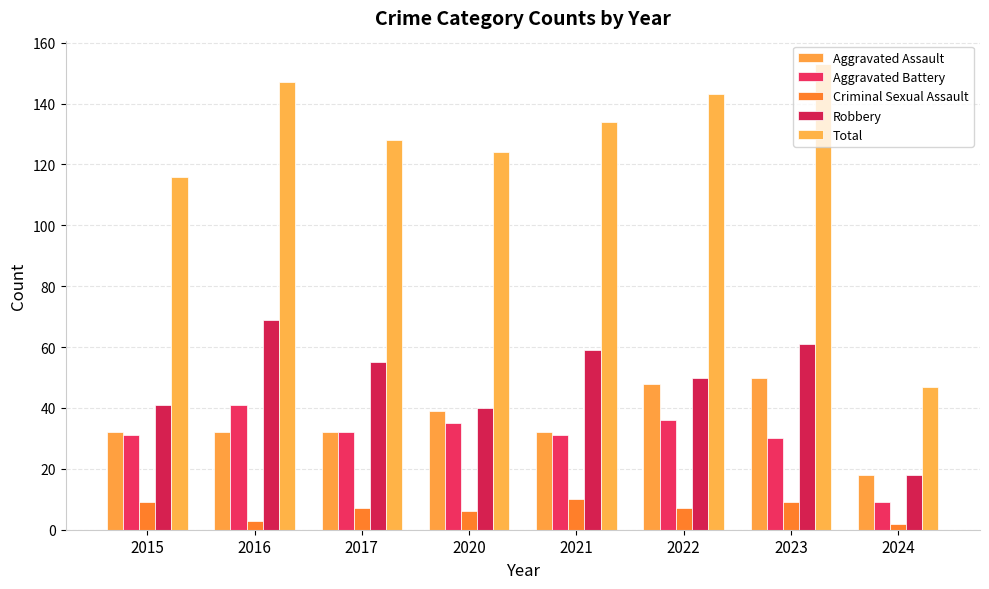

Where is Criminal Sexual Assault nearest to the value 6?

2020